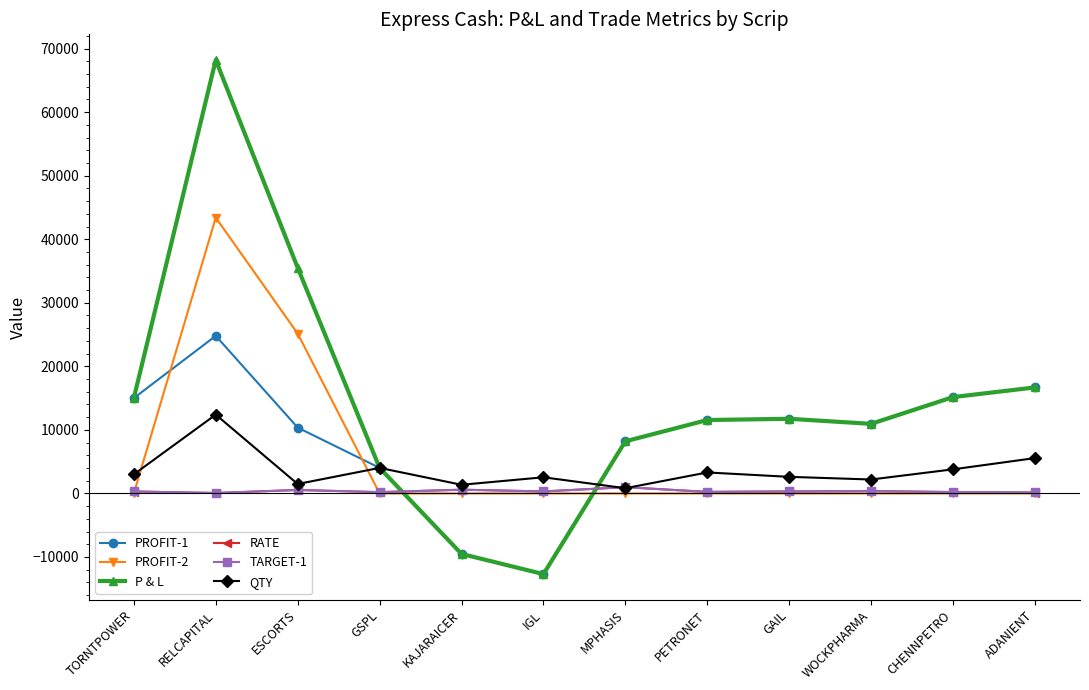

Which series has the largest total across all categories?

P & L